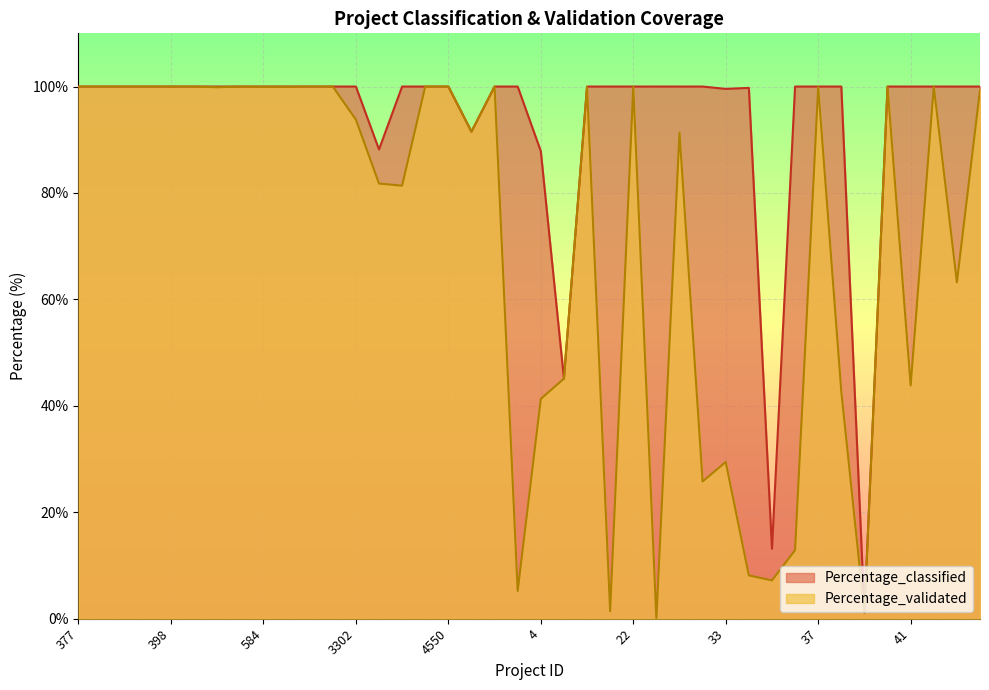

Reading left to right, what are all the values shown in this chart?

Percentage_validated: 100.0	100.0	100.0	100.0	100.0	100.0	99.9	100.0	100.0	100.0	100.0	100.0	93.8	81.8	81.4	100.0	100.0	91.5	100.0	5.2	41.3	45.1	99.9	1.4	100.0	0.0	91.3	25.8	29.4	8.1	7.2	12.9	99.9	42.7	1.2	100.0	43.8	100.0	63.2	99.4
Percentage_classified: 100.0	100.0	100.0	100.0	100.0	100.0	100.0	100.0	100.0	100.0	100.0	100.0	100.0	88.2	100.0	100.0	100.0	91.5	100.0	100.0	87.9	45.1	100.0	100.0	100.0	100.0	100.0	100.0	99.6	99.8	13.2	100.0	100.0	100.0	1.2	100.0	100.0	100.0	100.0	100.0